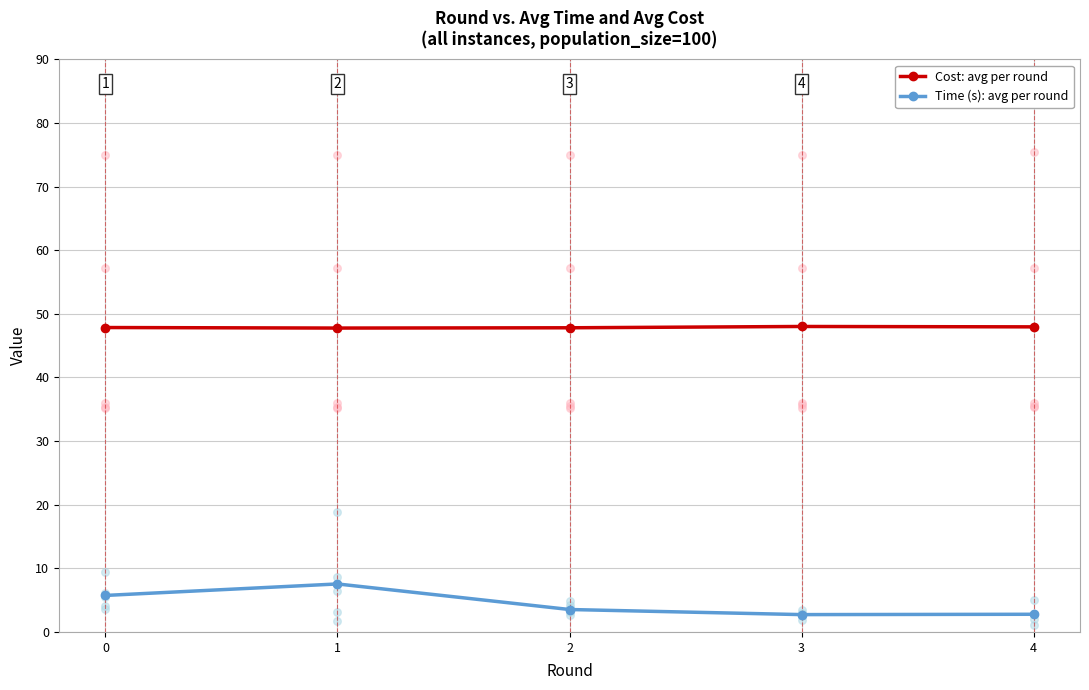

At which category is the sum across all series the highest?

1